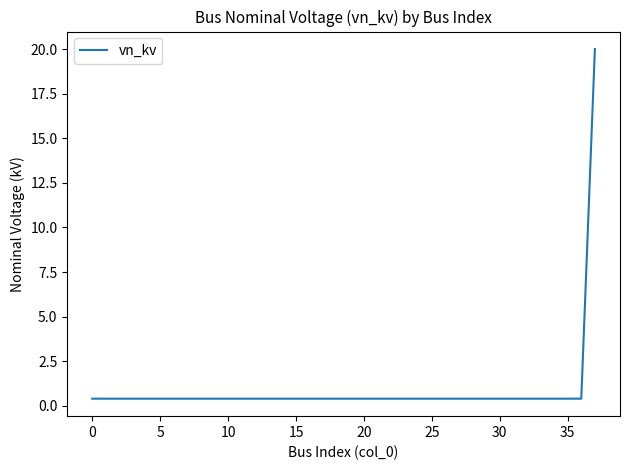

What is the maximum value shown in the chart?

20.0